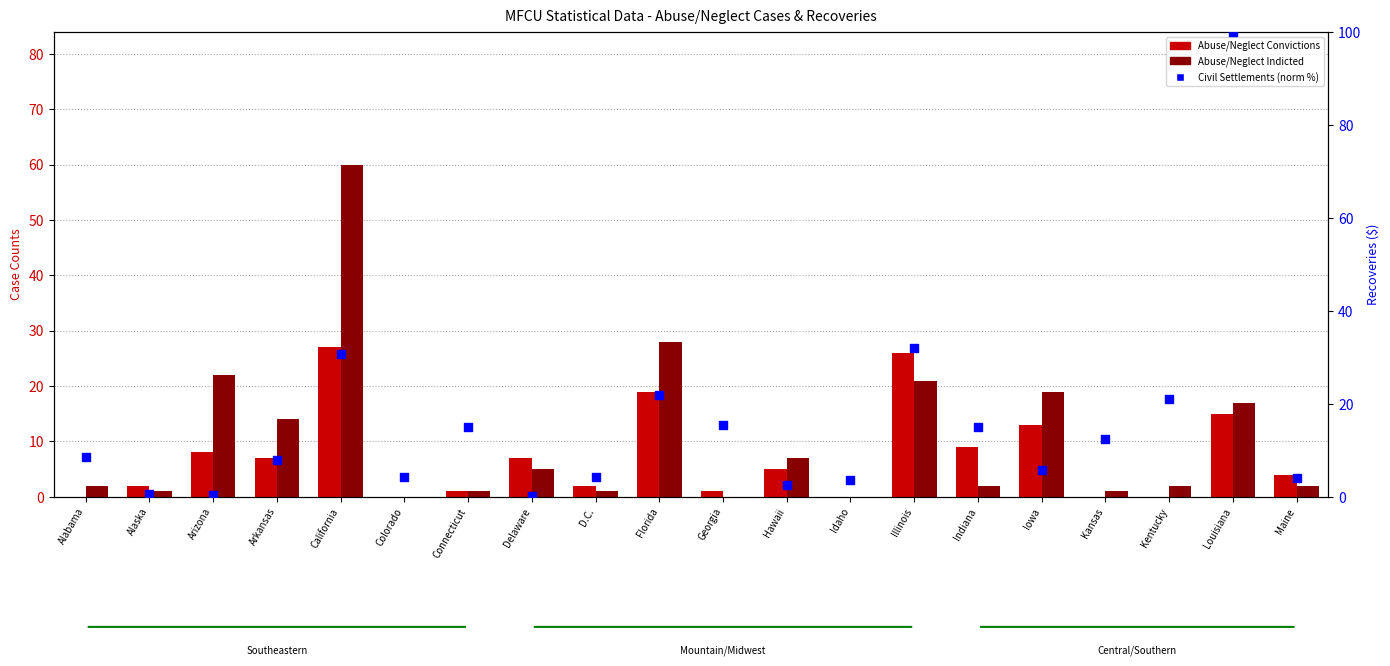

What are all the series names shown in the legend?

Abuse/Neglect Convictions, Abuse/Neglect Indicted, Civil Settlements (normalized %)